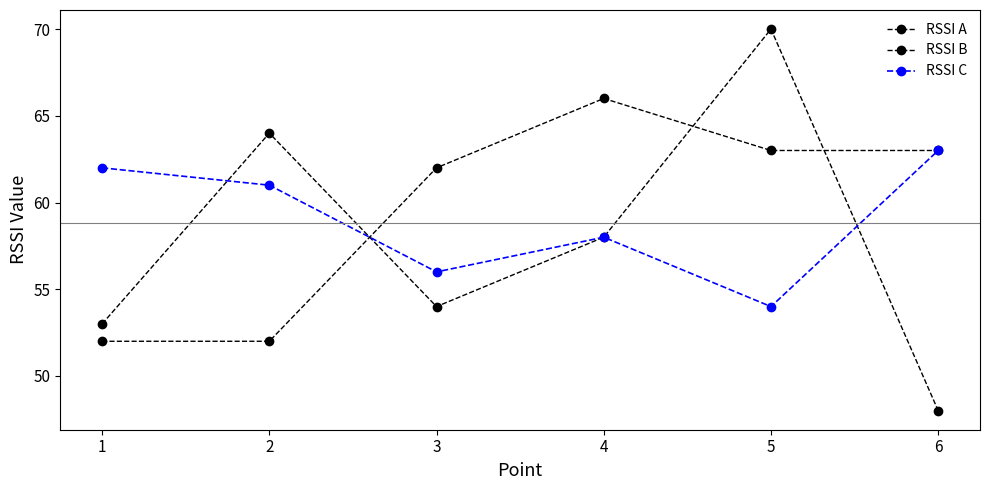

At which category does RSSI A reach its first local valley?

3